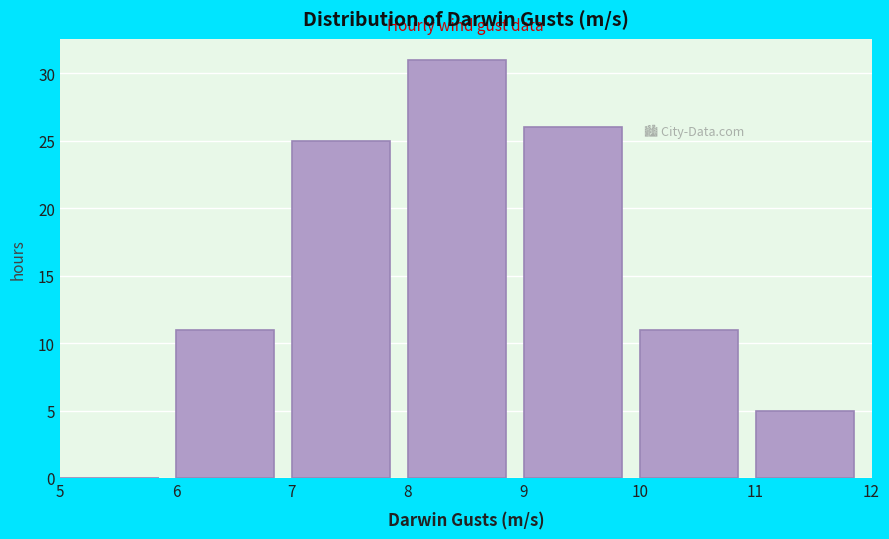

Reading left to right, transcribe this chart: for each bar, give the range it covers on the x-axis and its height. The values are not printed on the chart, so give them approximately, as read against the axis.

5 to 6: 0
6 to 7: 11
7 to 8: 25
8 to 9: 31
9 to 10: 26
10 to 11: 11
11 to 12: 5